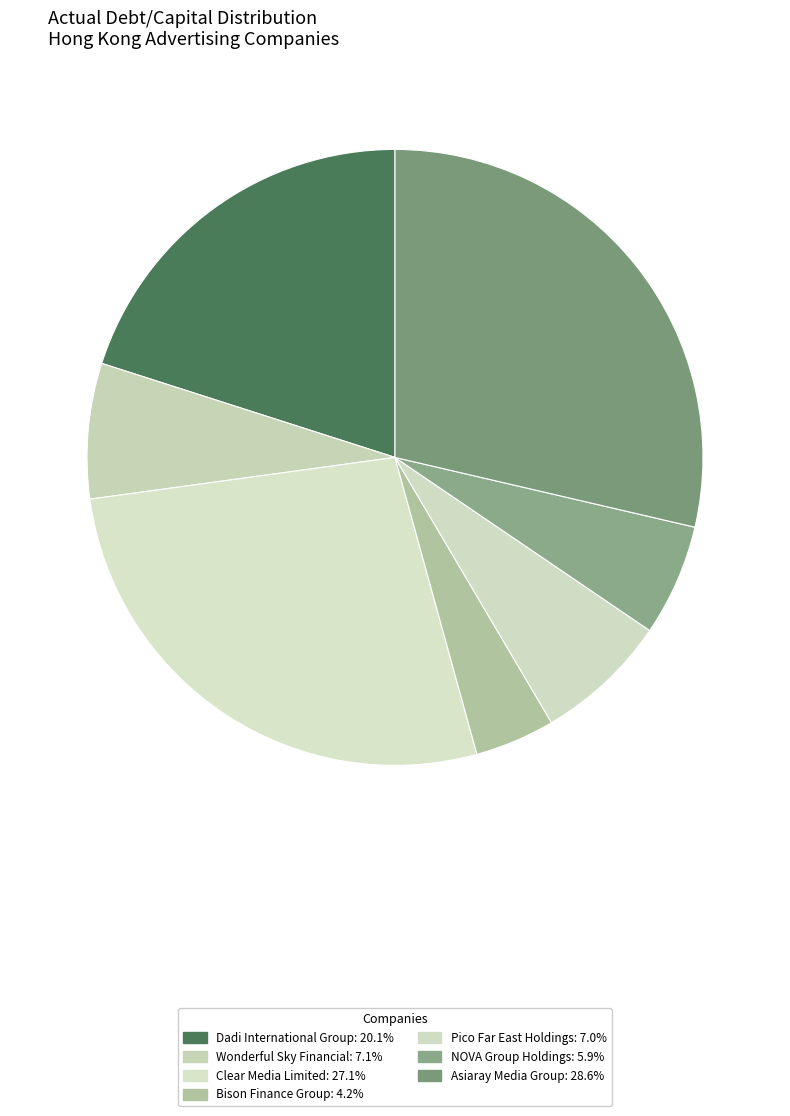

What is the smallest slice in the pie chart?

Bison Finance Group